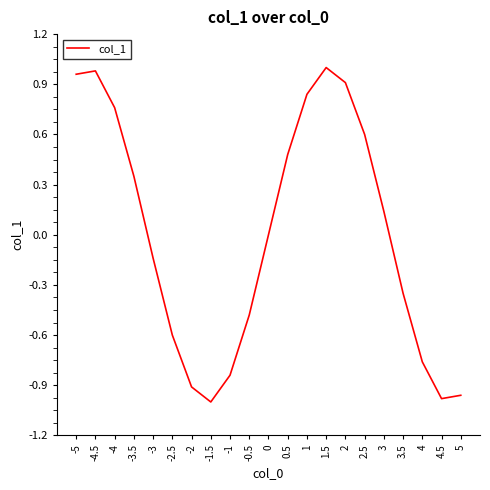

Where is the first local maximum?

-4.5